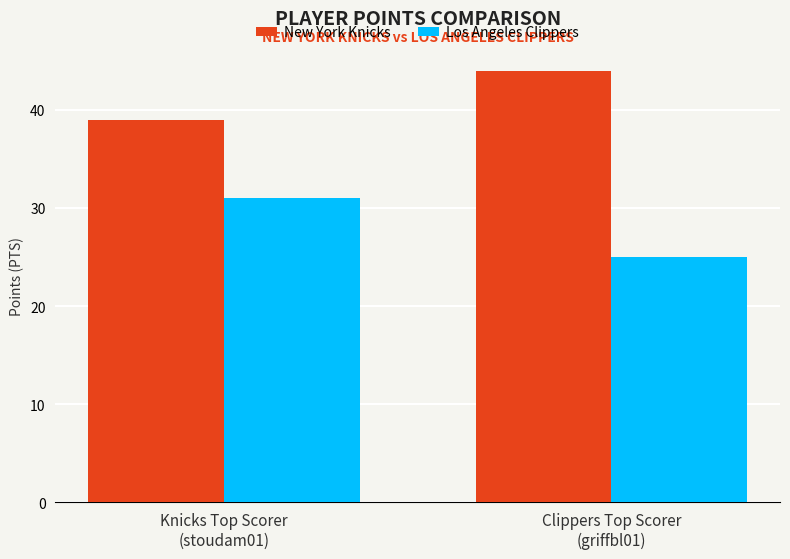

How many groups of bars are there?

2